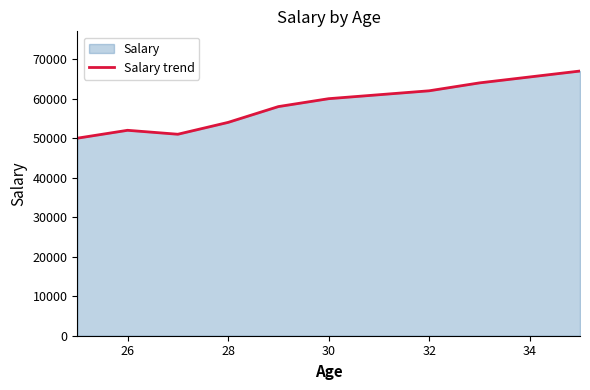

What is the sum of the values at 28 and 32?

116000